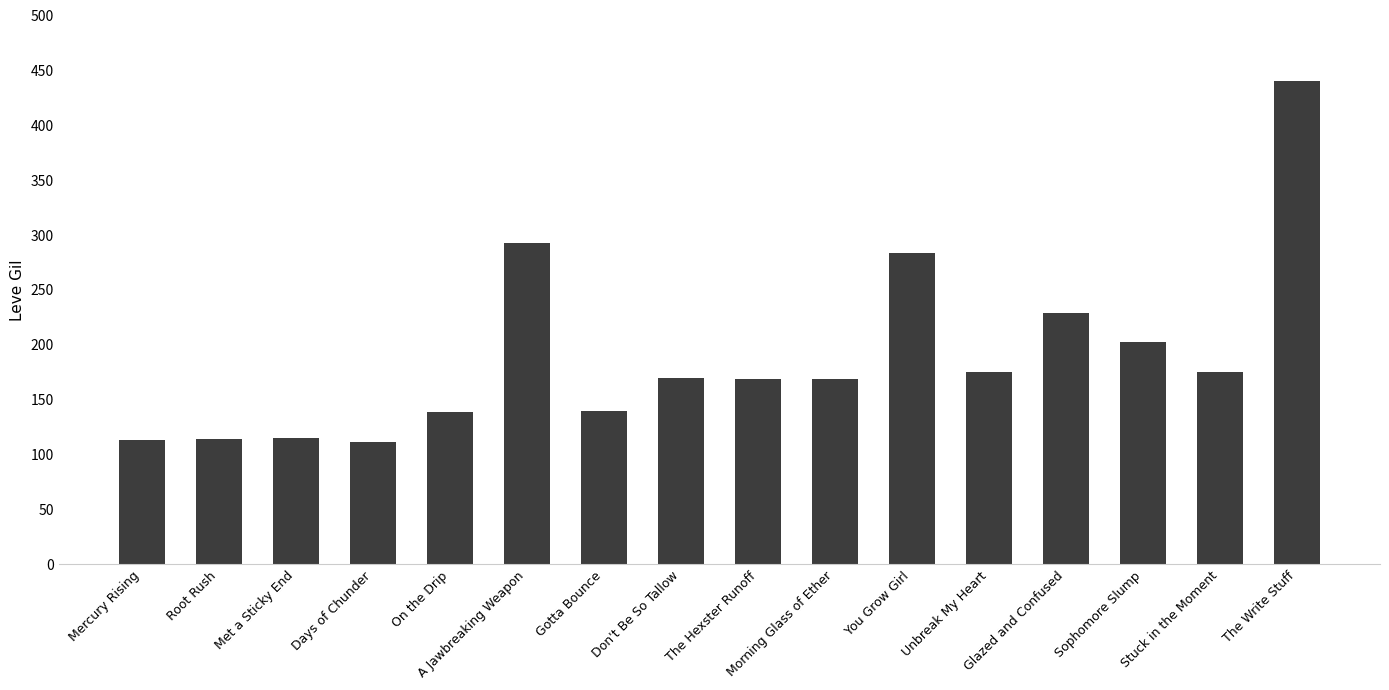

What is the minimum value shown in the chart?

112